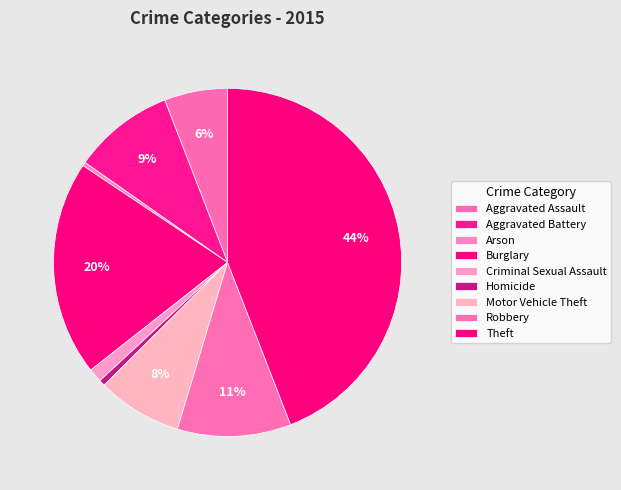

Is the sum of Aggravated Assault and Aggravated Battery greater than half?

No